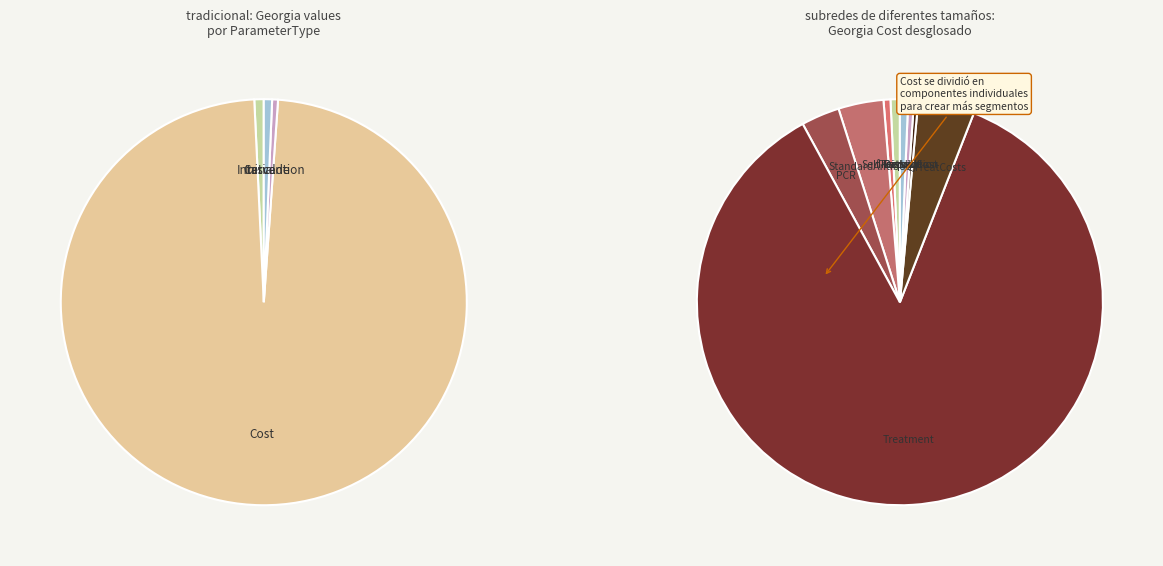

How many slices are in this pie chart?

5